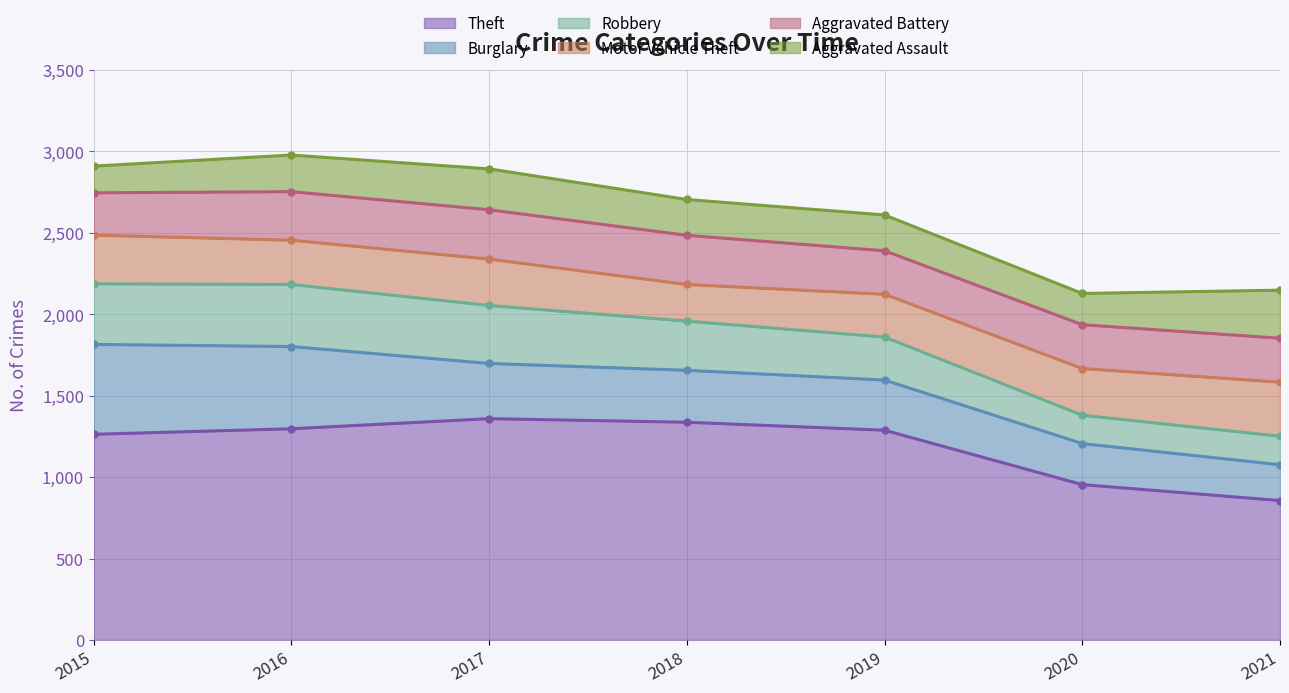

What is the difference between the second highest and second lowest values in the Robbery series?

197